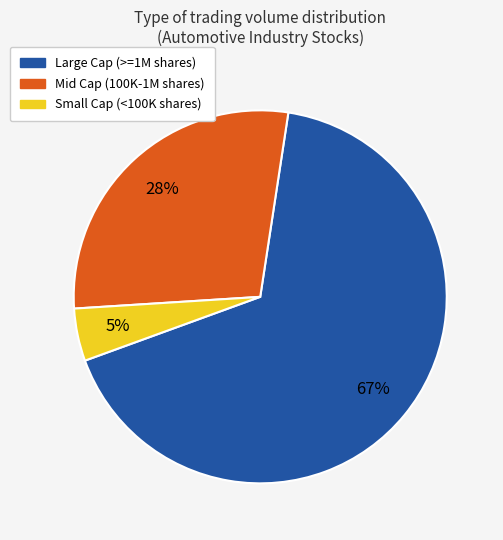

Does any single category account for the majority?

Yes